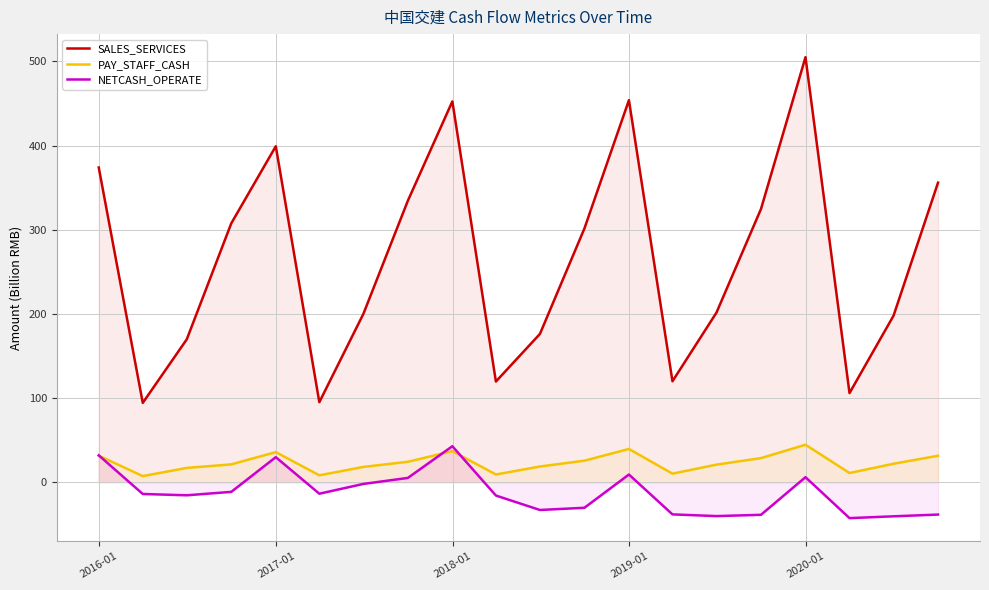

True or false: NETCASH_OPERATE and SALES_SERVICES cross at least once.

False